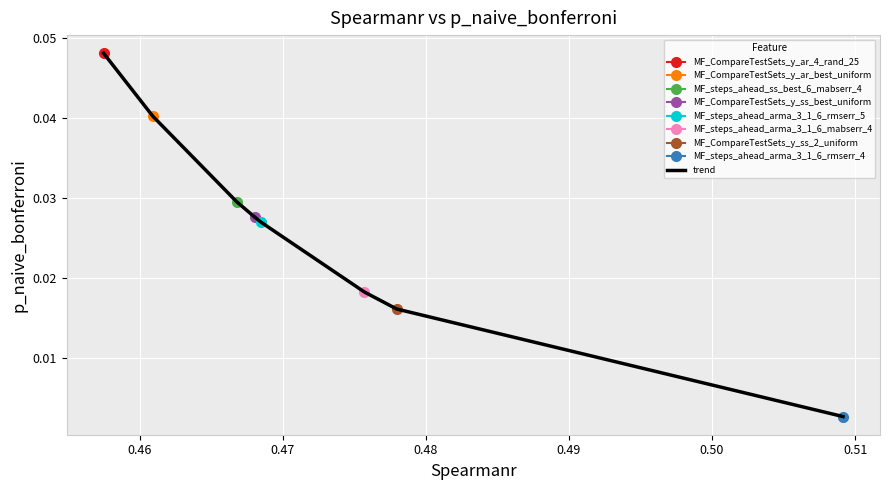

True or false: the data shows 0.1 at 0.45.

False